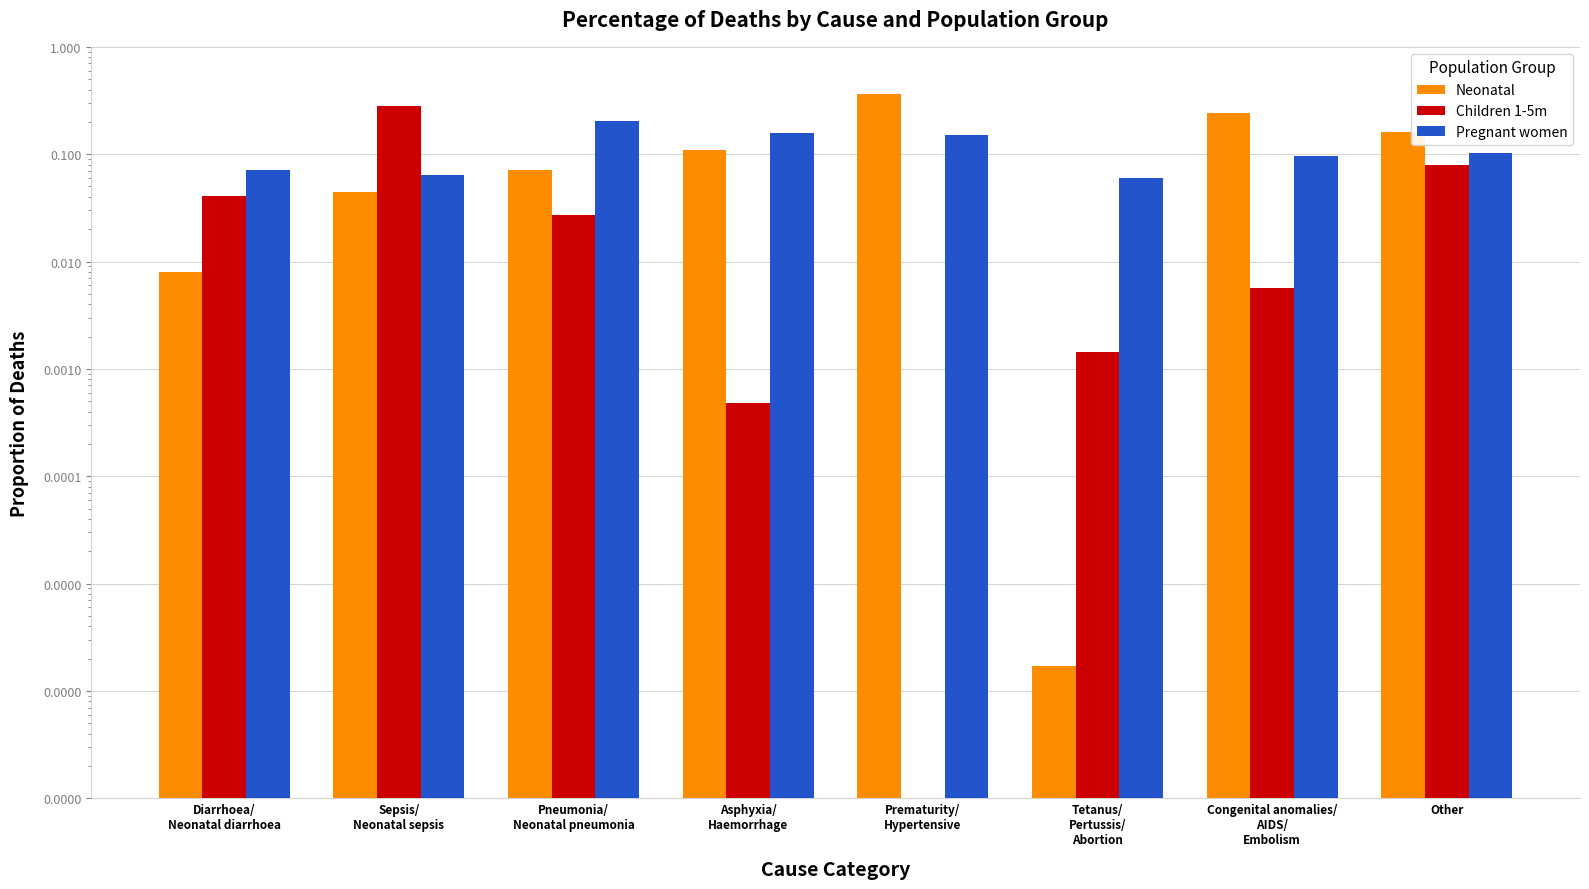

Reading left to right, list all the values displayed in this chart.

Neonatal: Diarrhoea/
Neonatal diarrhoea=0.0	Sepsis/
Neonatal sepsis=0.0	Pneumonia/
Neonatal pneumonia=0.1	Asphyxia/
Haemorrhage=0.1	Prematurity/
Hypertensive=0.4	Tetanus/
Pertussis/
Abortion=0.0	Congenital anomalies/
AIDS/
Embolism=0.2	Other=0.2
Children 1-5m: Diarrhoea/
Neonatal diarrhoea=0.0	Sepsis/
Neonatal sepsis=0.3	Pneumonia/
Neonatal pneumonia=0.0	Asphyxia/
Haemorrhage=0.0	Prematurity/
Hypertensive=0.0	Tetanus/
Pertussis/
Abortion=0.0	Congenital anomalies/
AIDS/
Embolism=0.0	Other=0.1
Pregnant women: Diarrhoea/
Neonatal diarrhoea=0.1	Sepsis/
Neonatal sepsis=0.1	Pneumonia/
Neonatal pneumonia=0.2	Asphyxia/
Haemorrhage=0.2	Prematurity/
Hypertensive=0.1	Tetanus/
Pertussis/
Abortion=0.1	Congenital anomalies/
AIDS/
Embolism=0.1	Other=0.1